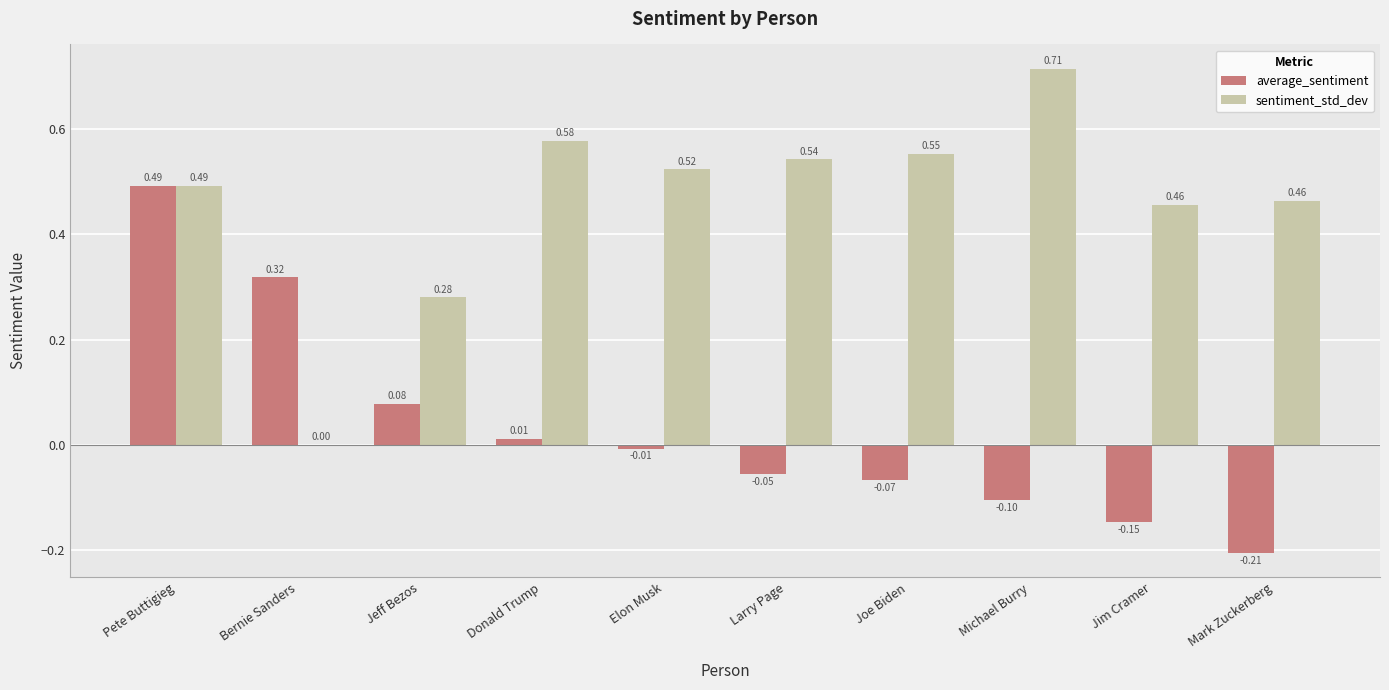

Which category has the highest value in the sentiment_std_dev series?

Michael Burry